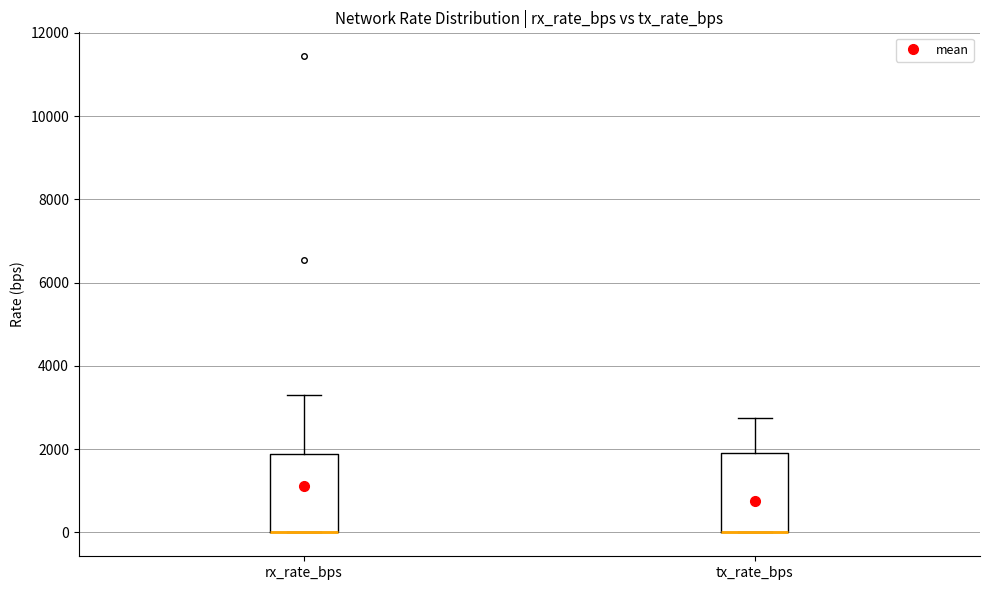

Reading left to right, transcribe this box plot: for each box, give where its median line is, the range the box spans, and where its two whiskers end, as read against the y-axis. The values are not printed on the chart, so give them approximately, as read against the axis.

rx_rate_bps: median 0 (drawn on the box's lower edge), box 0 to 1800, whiskers 0 to 3400
tx_rate_bps: median 0 (drawn on the box's lower edge), box 0 to 2000, whiskers 0 to 2800